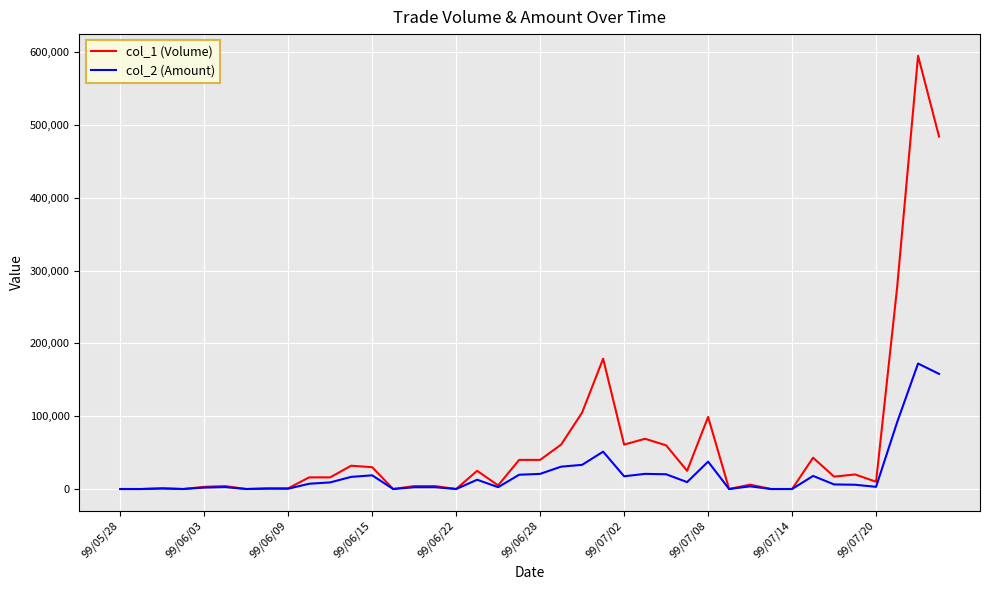

Rank the series by their average value, from lowest to highest.

col_2 (Amount), col_1 (Volume)